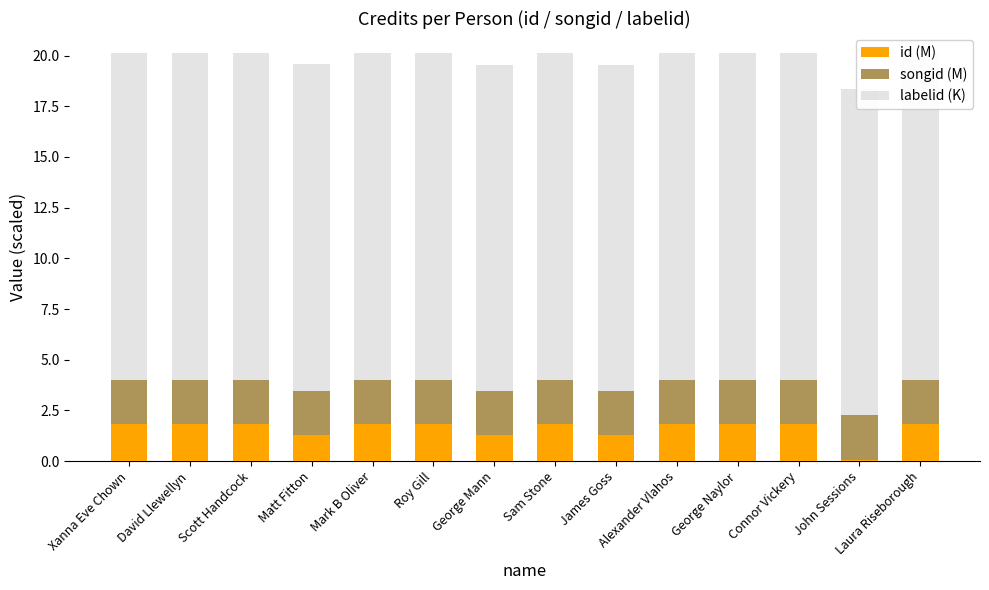

Reading left to right, transcribe all the data shown in this chart.

id (M): 1.8	1.8	1.8	1.3	1.8	1.8	1.3	1.8	1.3	1.8	1.8	1.8	0.1	1.8
songid (M): 2.2	2.2	2.2	2.2	2.2	2.2	2.2	2.2	2.2	2.2	2.2	2.2	2.2	2.2
labelid (K): 16.1	16.1	16.1	16.1	16.1	16.1	16.1	16.1	16.1	16.1	16.1	16.1	16.1	16.1